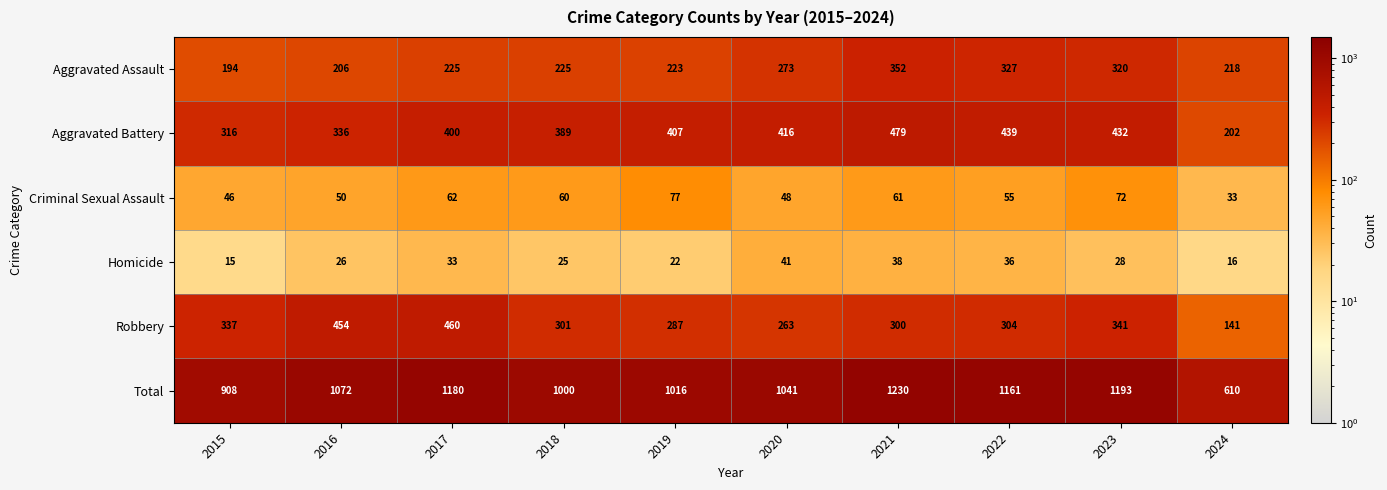

What is the sum of all Aggravated Battery values?

3816